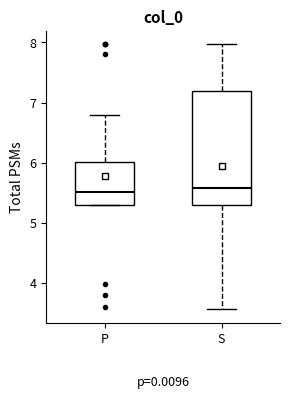

Reading left to right, transcribe this box plot: for each box, give where its median line is, the range the box spans, and where its two whiskers end, as read against the y-axis. The values are not printed on the chart, so give them approximately, as read against the axis.

P: median 5.5, box 5.3 to 6.0, whiskers 5.3 to 6.8
S: median 5.6, box 5.3 to 7.2, whiskers 3.6 to 8.0